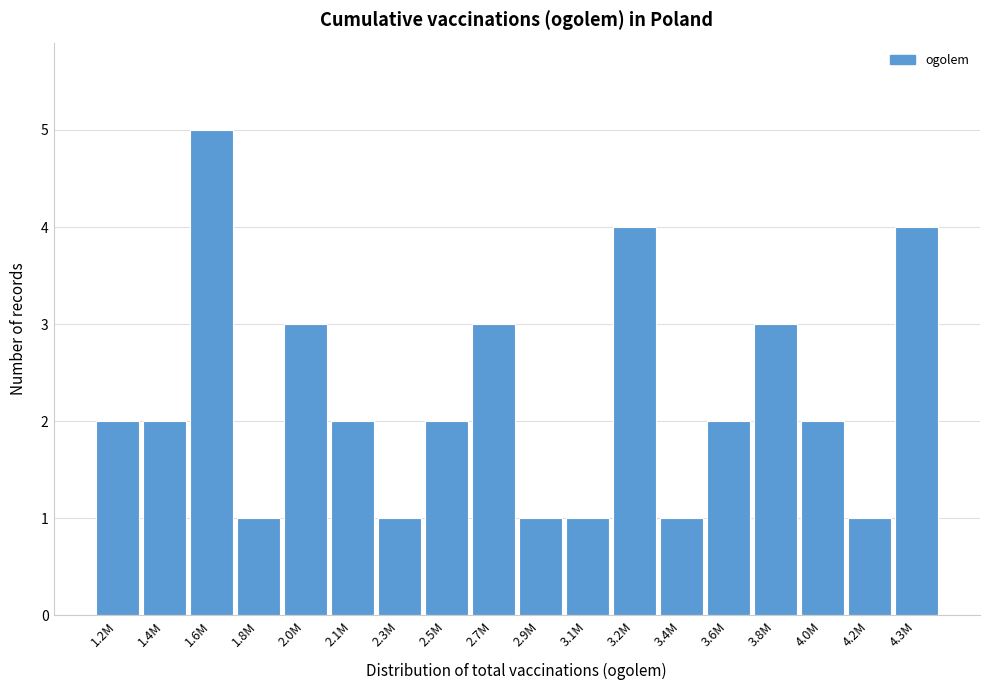

Reading left to right, transcribe all the data shown in this chart.

1.2M=2	1.4M=2	1.6M=5	1.8M=1	2.0M=3	2.1M=2	2.3M=1	2.5M=2	2.7M=3	2.9M=1	3.1M=1	3.2M=4	3.4M=1	3.6M=2	3.8M=3	4.0M=2	4.2M=1	4.3M=4